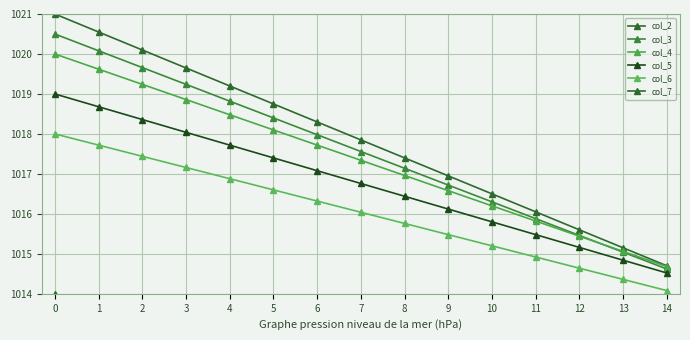

What is the value of the col_6 point at the 1st from the left?

1018.0